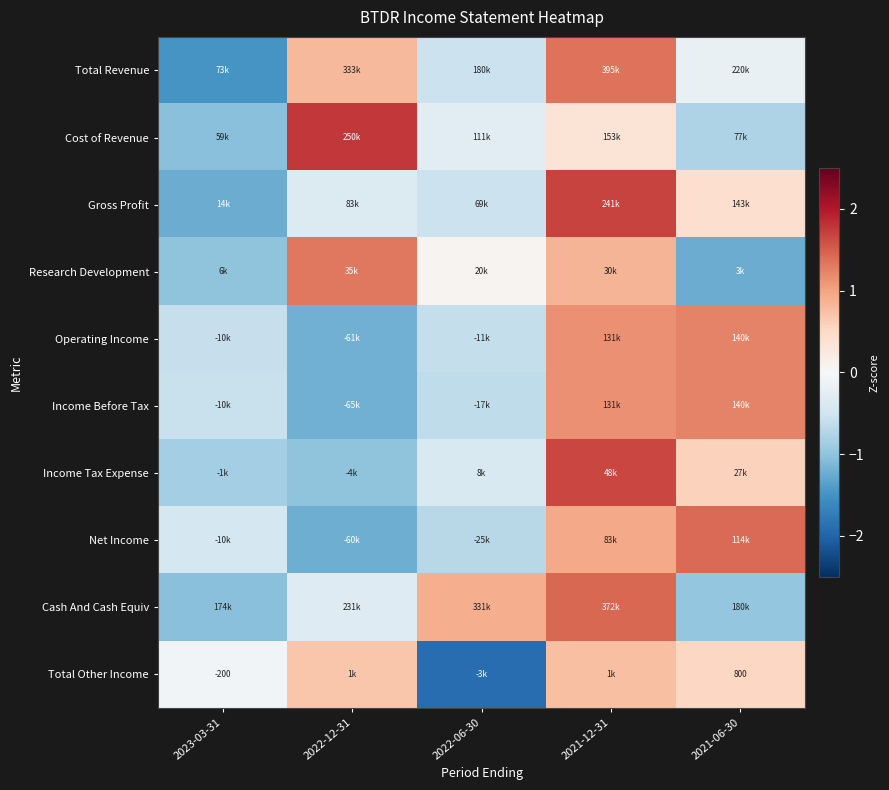

True or false: Net Income has a value of 0.4 at 2021-12-31.

False